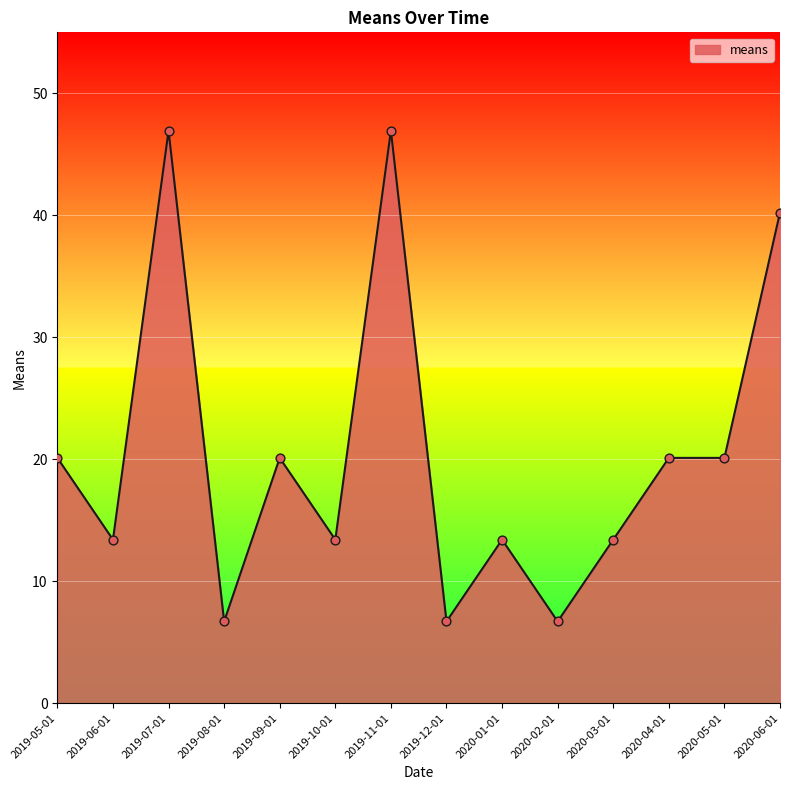

Between 2019-11-01 and 2020-02-01, which is larger?

2019-11-01